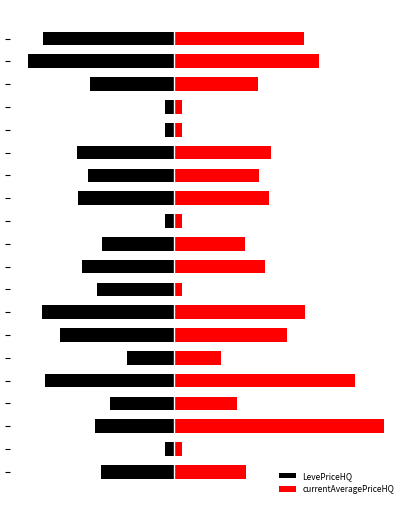

Rank the series by their average value, from highest to lowest.

currentAveragePriceHQ, LevePriceHQ